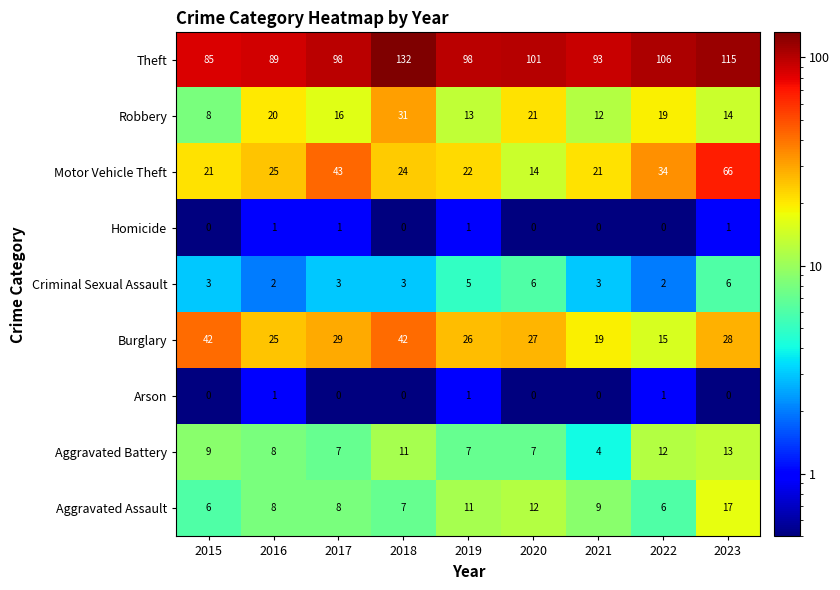

What is the greatest value displayed?

132